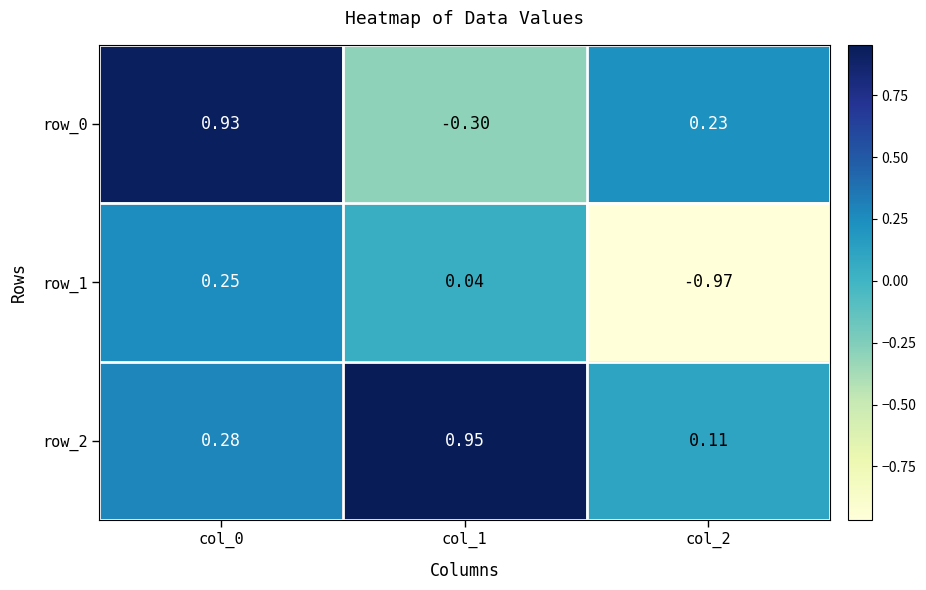

Is the value of row_2 at col_1 greater than the value of row_0 at col_0?

Yes